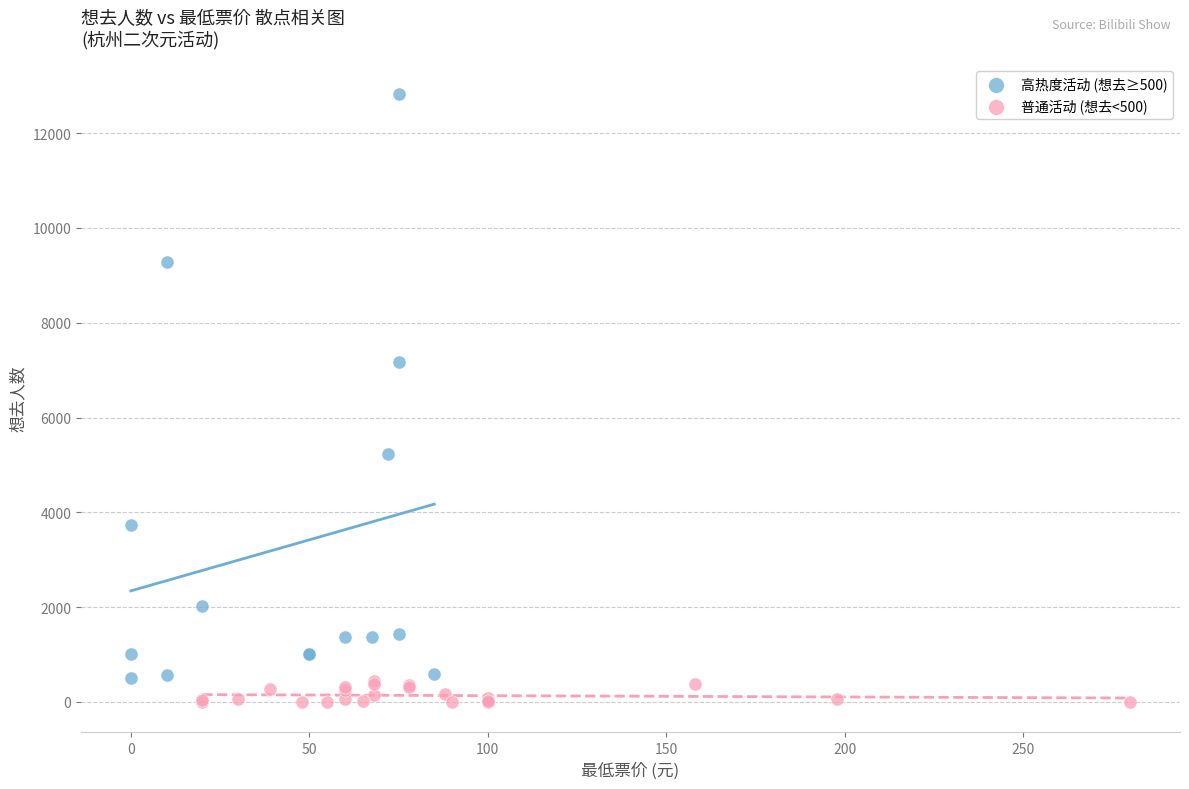

Which series reaches the maximum Y coordinate?

高热度活动 (想去≥500)